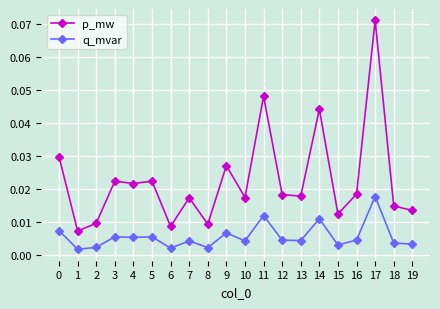

What are all the series names shown in the legend?

p_mw, q_mvar